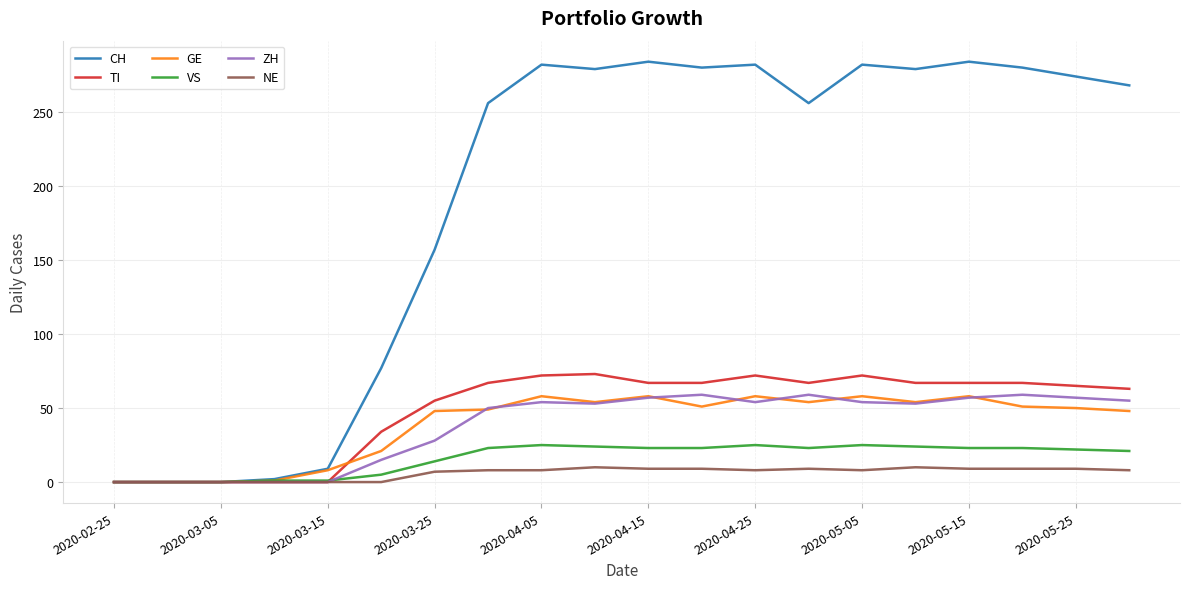

Which series has the largest total across all categories?

CH